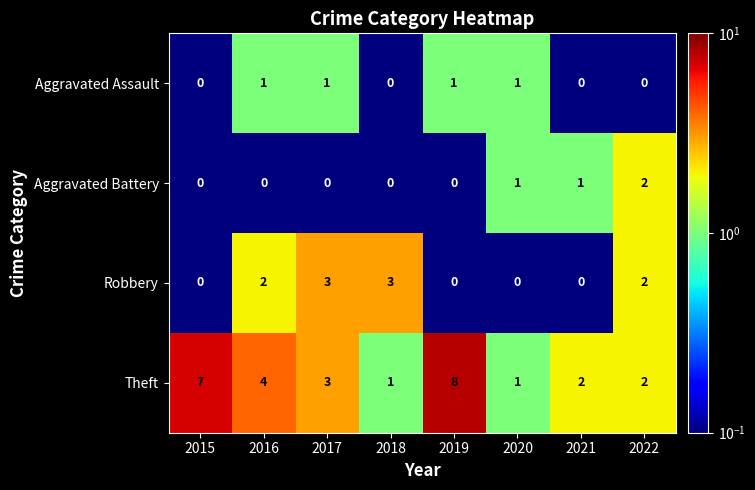

Count the Robbery values in the range 0 to 3.

8